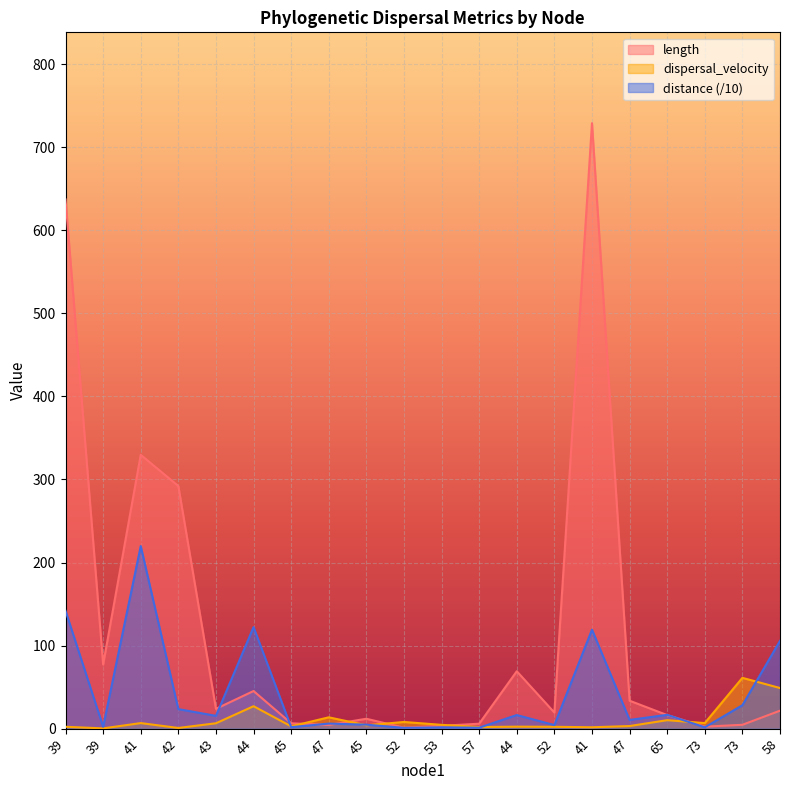

How many categories are shown in the chart?

20